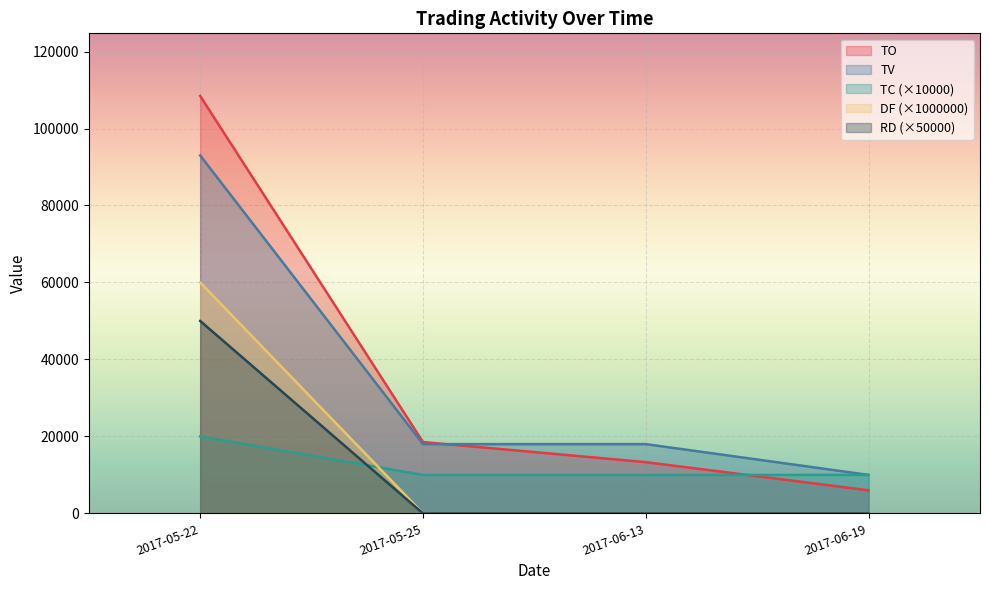

What are all the series names shown in the legend?

TO, TV, TC (×10000), DF (×1000000), RD (×50000)